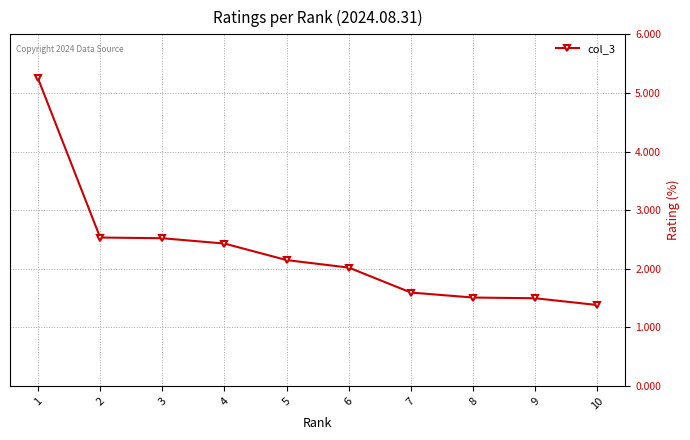

Reading left to right, extract all data points from this chart.

5.2	2.5	2.5	2.4	2.1	2.0	1.6	1.5	1.5	1.4